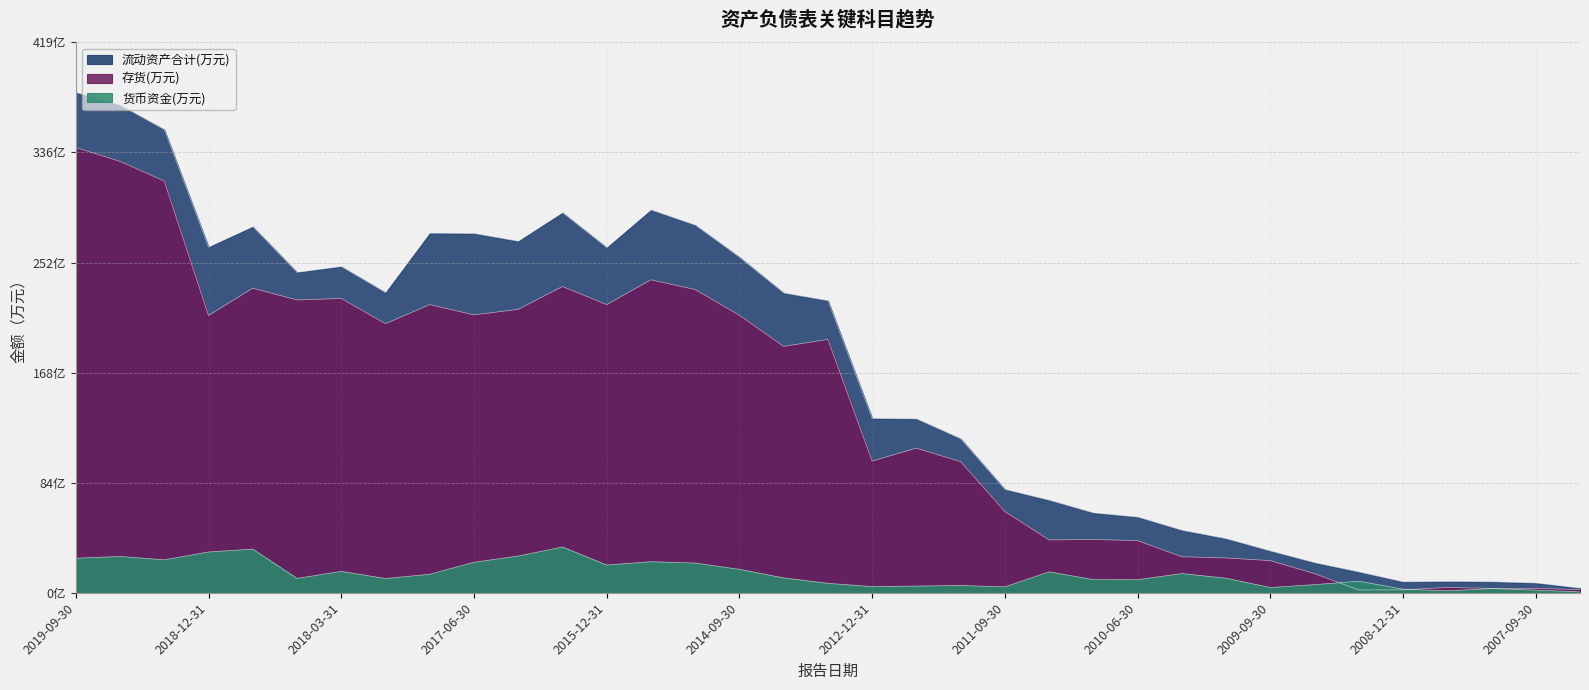

Reading left to right, list all the values displayed in this chart.

流动资产合计(万元): 3813178	3716256	3530172	2634901	2790294	2442106	2486534	2287926	2740660	2738497	2679511	2897069	2630982	2918083	2802192	2557605	2284790	2226389	1328936	1325317	1174240	787968	705415	608845	577039	476498	412049	318264	228968	158505	83260	86727	83803	74419	35251
存货(万元): 3394002	3287709	3138056	2113597	2321103	2231592	2243168	2050643	2196211	2117979	2159810	2334187	2196058	2385370	2310980	2115135	1877807	1930806	1003809	1101959	999072	619211	402579	405954	397577	274303	265078	244580	145700	21099	21882	40295	33122	33343	23570
货币资金(万元): 263297	276489	251054	310804	332526	109235	162684	108460	140948	232113	279911	348363	211568	236453	226366	178384	113056	71854	46781	51019	55367	44958	159596	99859	99462	146492	110613	39772	61899	87987	27250	14756	32070	19868	6749